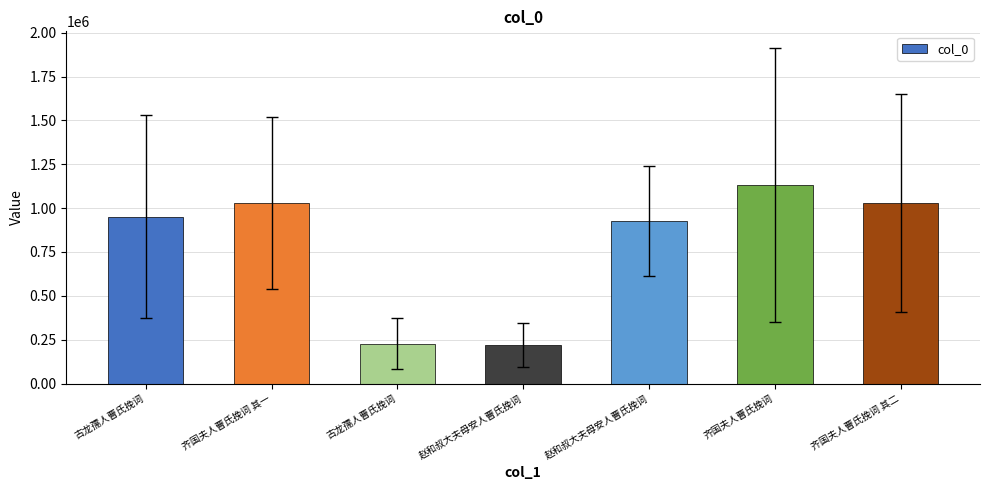

At which category does the chart reach its peak across all series?

齐国夫人曹氏挽词